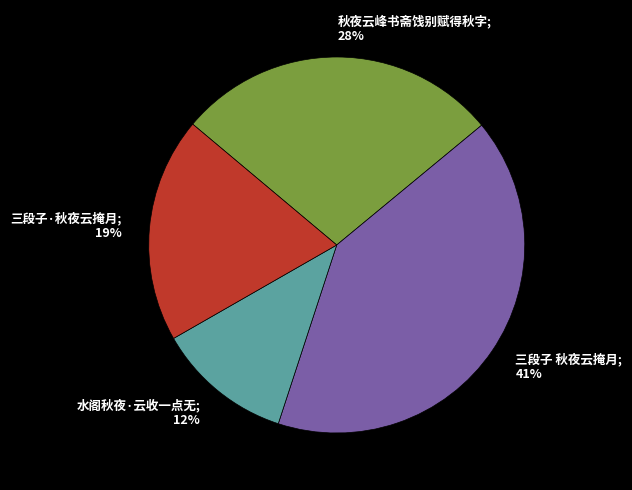

Which slice is the smallest?

水阁秋夜·云收一点无